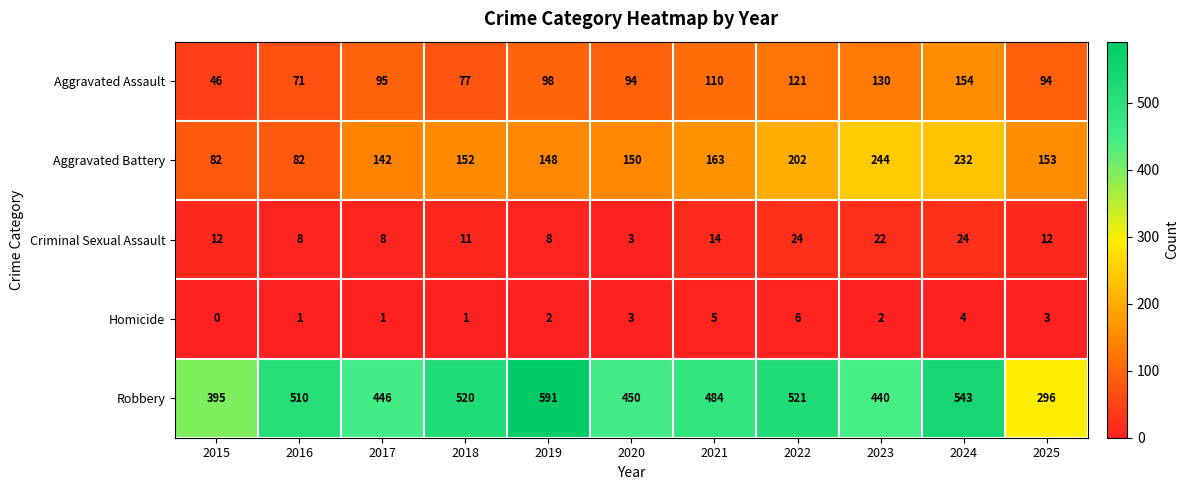

Is it true that Aggravated Battery equals 57 at 2015?

False